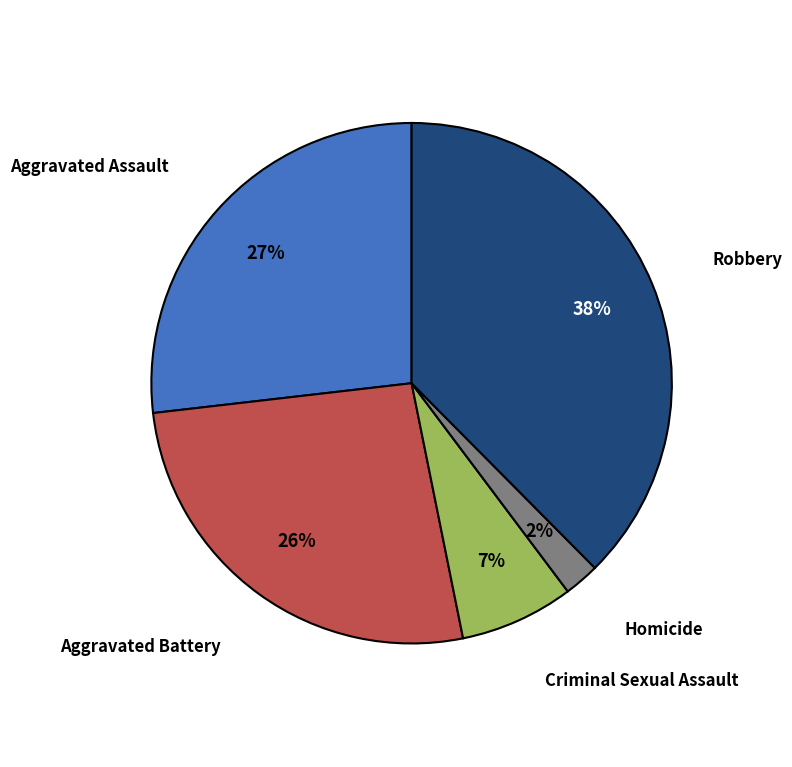

Count the number of slices in the pie.

5